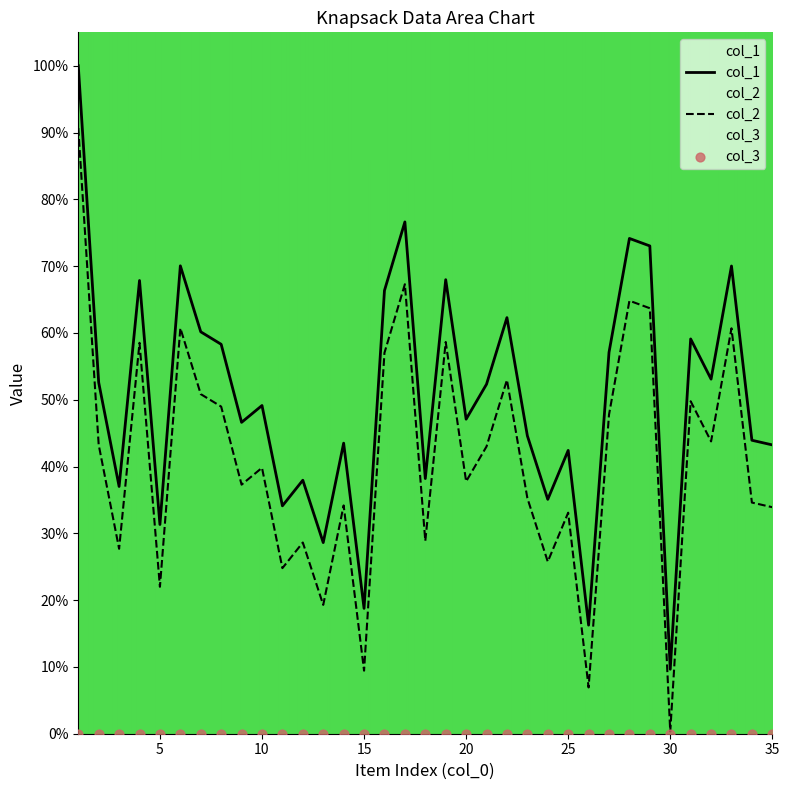

At which category is the sum across all series the highest?

1